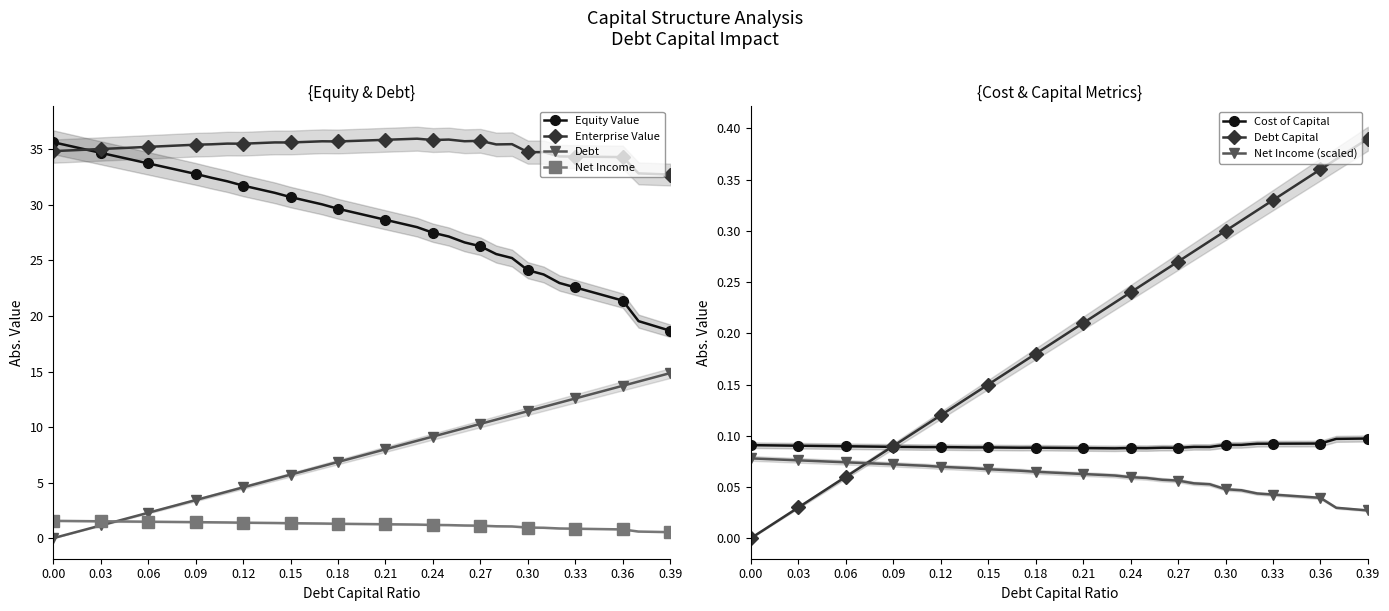

At 0.21, list the series in order from largest to smallest.

enterprise_value, equity_value, debt_capital, net_income, debt, cost_capital